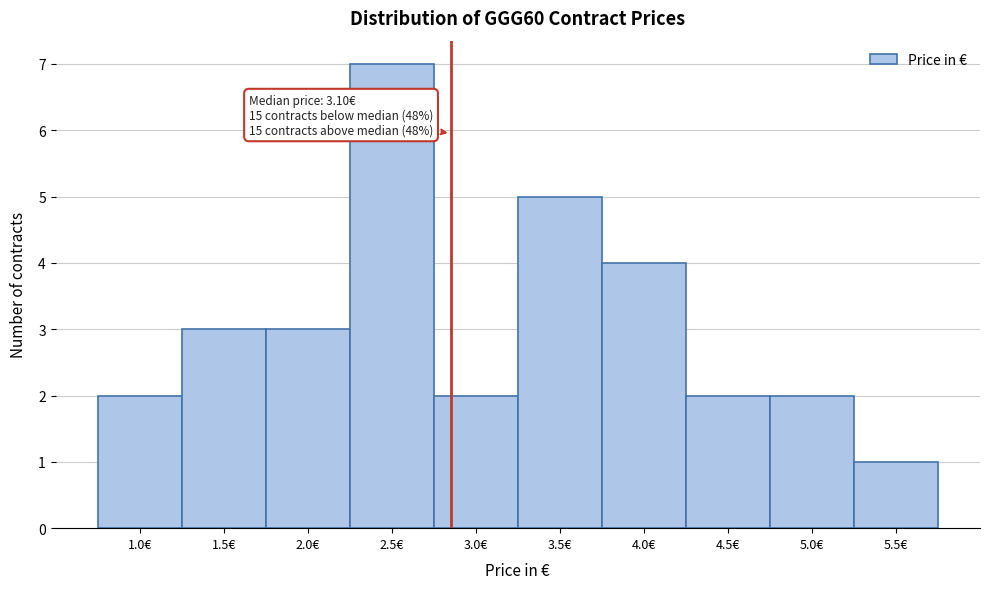

Reading left to right, list all the values displayed in this chart.

2	3	3	7	2	5	4	2	2	1